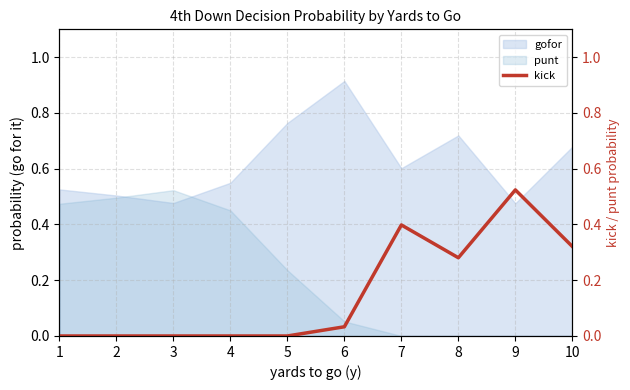

What is the difference between the values at 9 and 1?

0.5